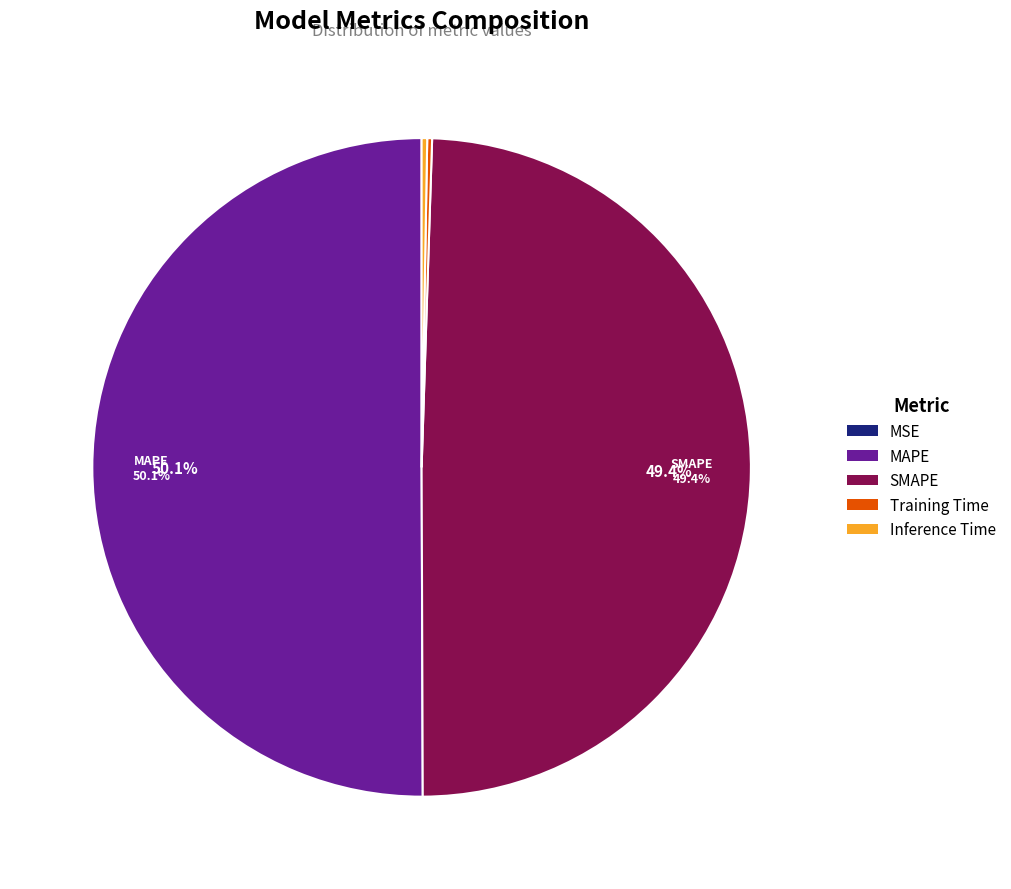

Which category has the biggest portion of the pie?

MAPE